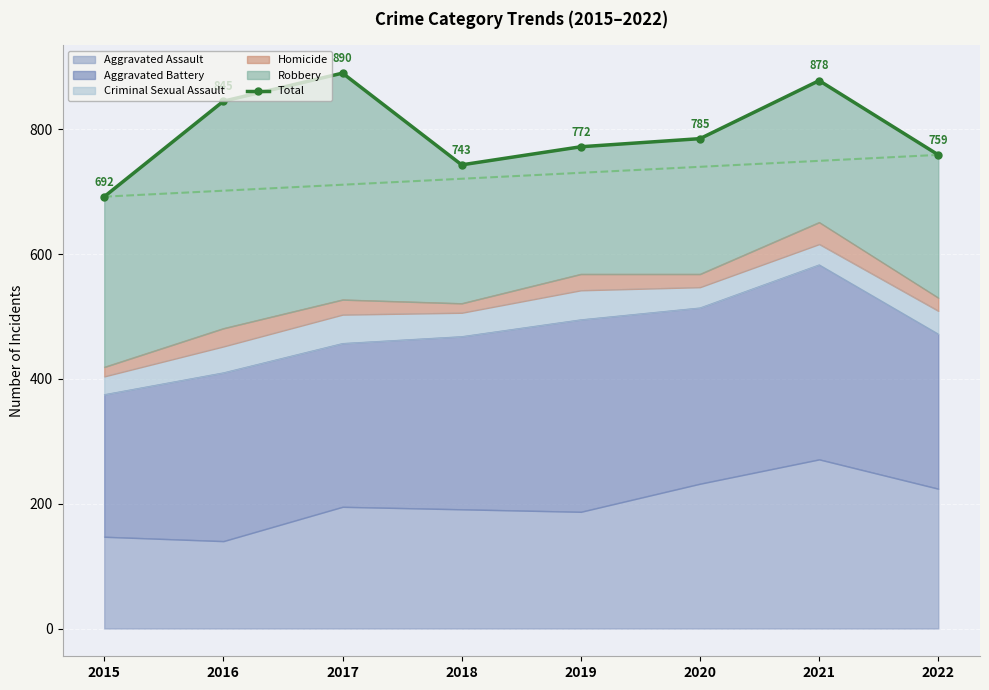

How many points are higher than both their immediate neighbors (excluding endpoints)?

2